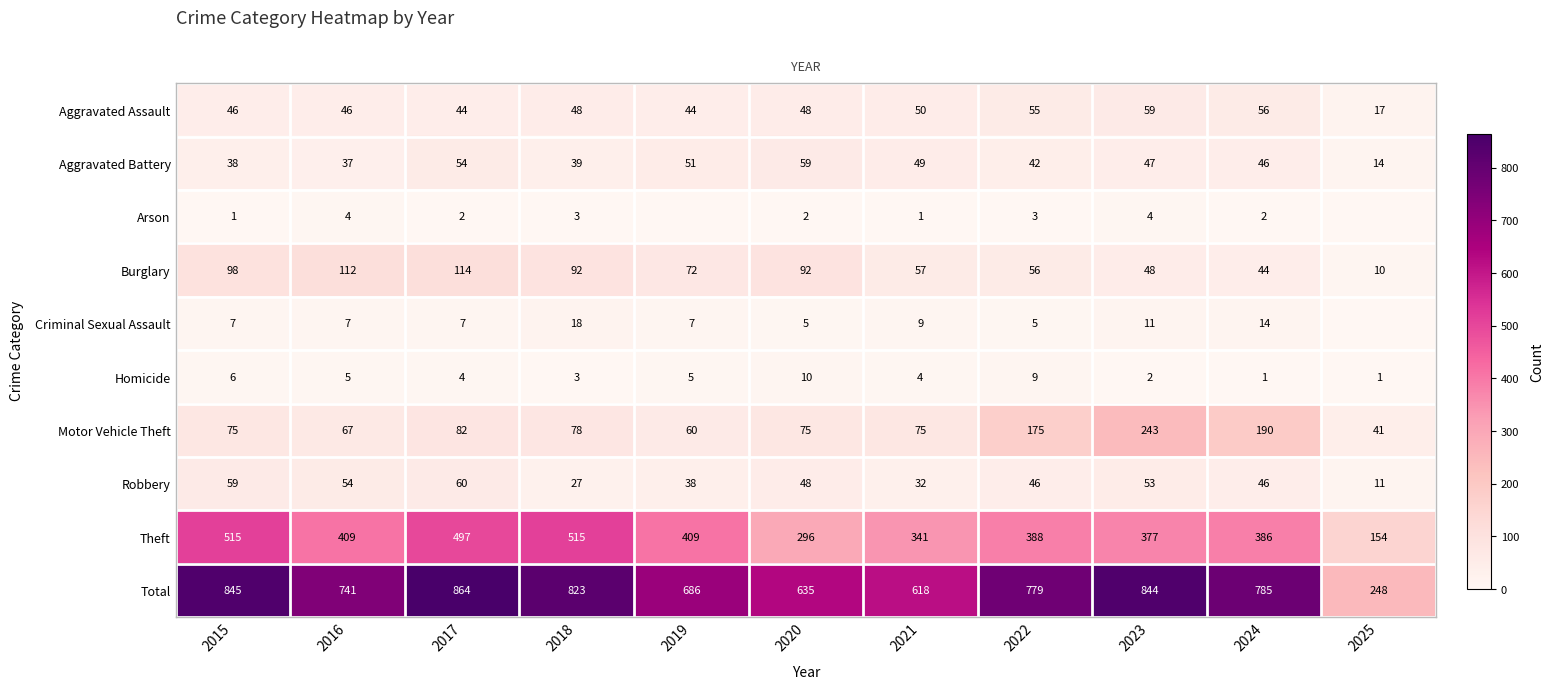

Reading right to left, what are all the values shown in this chart?

row_0: 2025=17	2024=56	2023=59	2022=55	2021=50	2020=48	2019=44	2018=48	2017=44	2016=46	2015=46
row_1: 2025=14	2024=46	2023=47	2022=42	2021=49	2020=59	2019=51	2018=39	2017=54	2016=37	2015=38
row_2: 2025=0	2024=2	2023=4	2022=3	2021=1	2020=2	2019=0	2018=3	2017=2	2016=4	2015=1
row_3: 2025=10	2024=44	2023=48	2022=56	2021=57	2020=92	2019=72	2018=92	2017=114	2016=112	2015=98
row_4: 2025=0	2024=14	2023=11	2022=5	2021=9	2020=5	2019=7	2018=18	2017=7	2016=7	2015=7
row_5: 2025=1	2024=1	2023=2	2022=9	2021=4	2020=10	2019=5	2018=3	2017=4	2016=5	2015=6
row_6: 2025=41	2024=190	2023=243	2022=175	2021=75	2020=75	2019=60	2018=78	2017=82	2016=67	2015=75
row_7: 2025=11	2024=46	2023=53	2022=46	2021=32	2020=48	2019=38	2018=27	2017=60	2016=54	2015=59
row_8: 2025=154	2024=386	2023=377	2022=388	2021=341	2020=296	2019=409	2018=515	2017=497	2016=409	2015=515
row_9: 2025=248	2024=785	2023=844	2022=779	2021=618	2020=635	2019=686	2018=823	2017=864	2016=741	2015=845